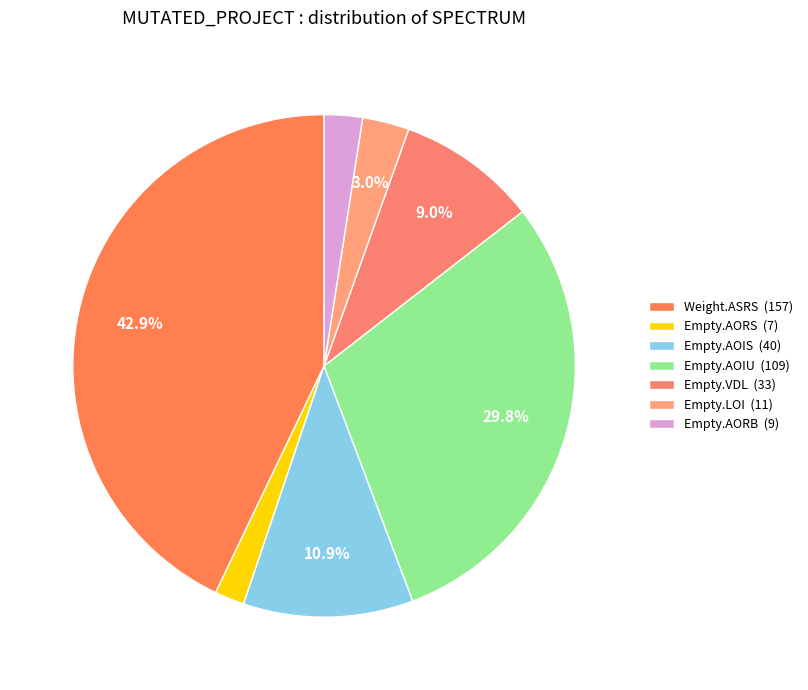

Count the number of slices in the pie.

7